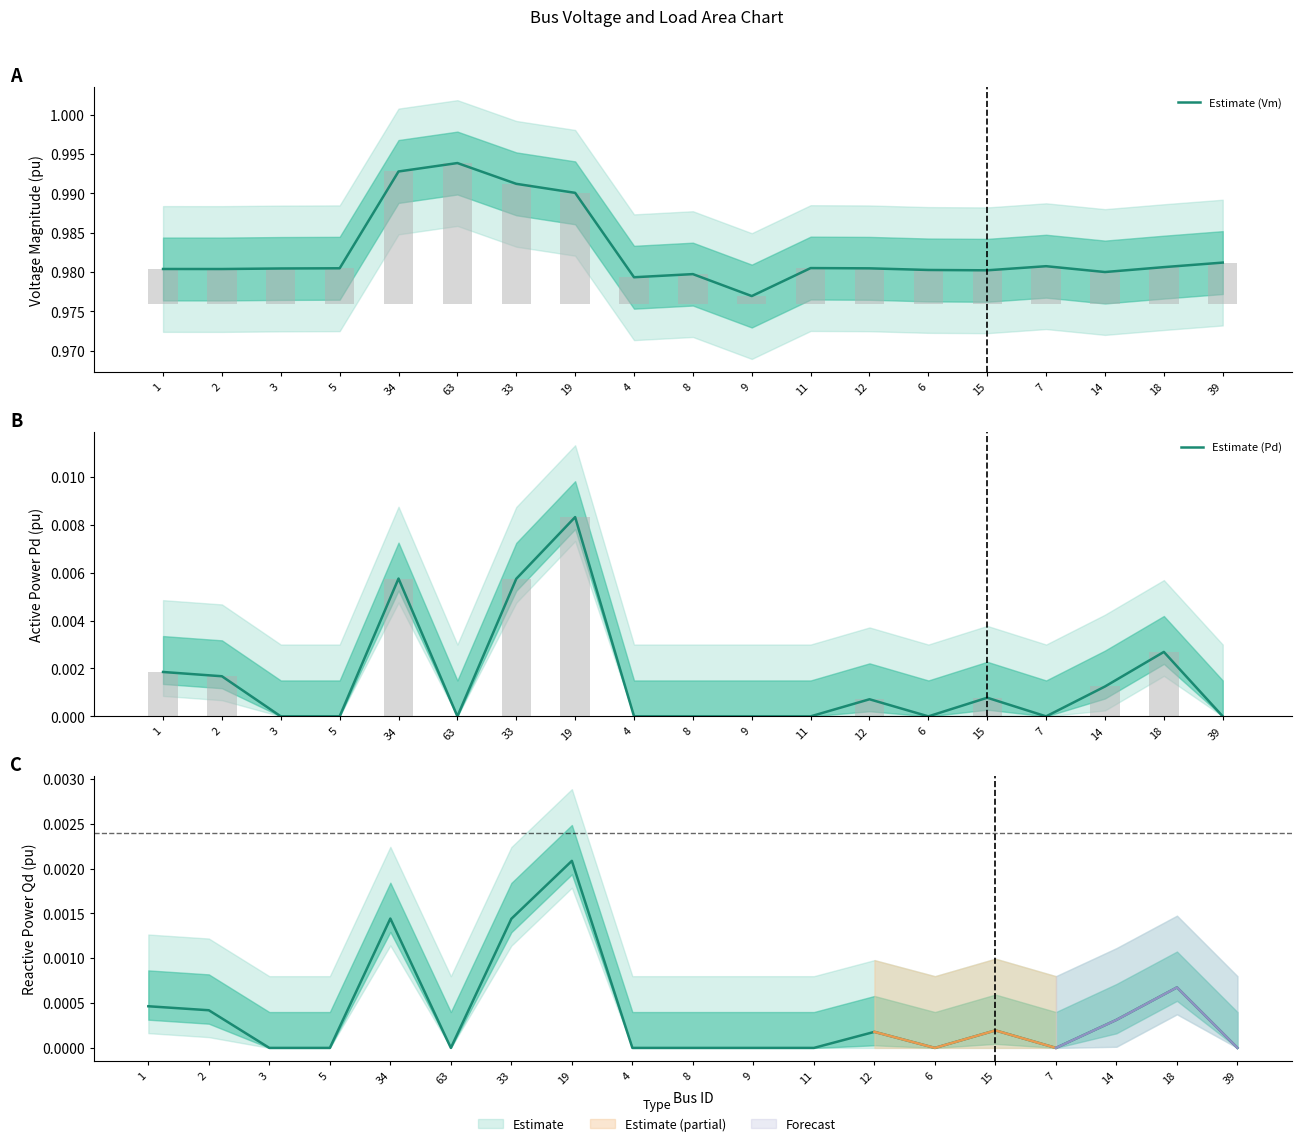

What is the label of the 1st bar from the right?

39